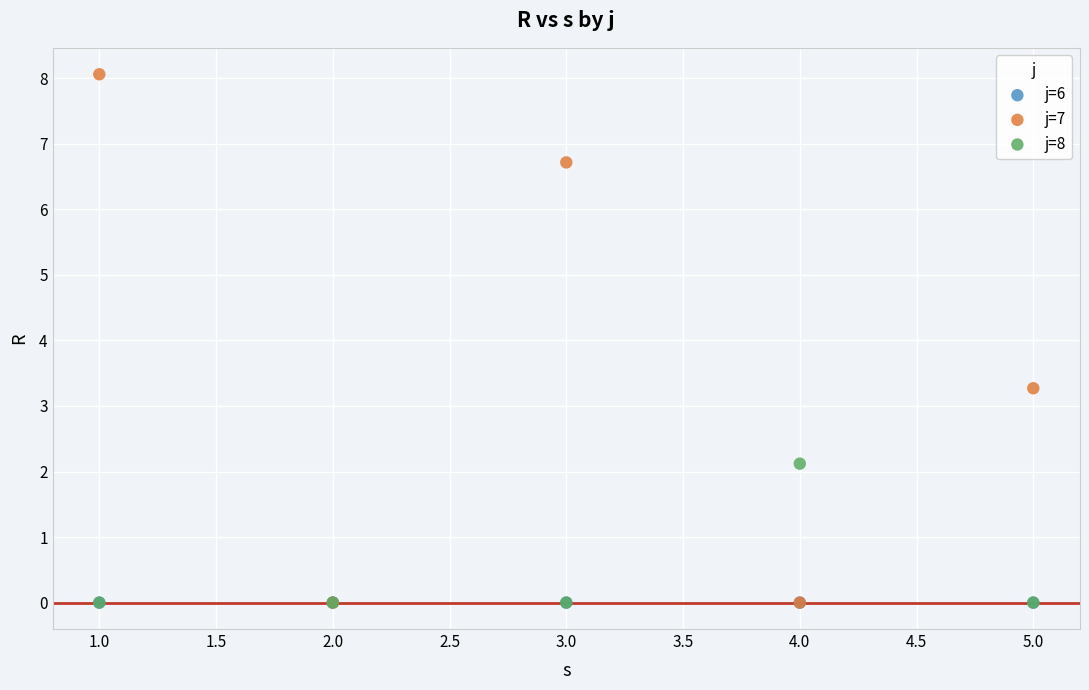

Across all series, what Y value is closest to 4?

3.3